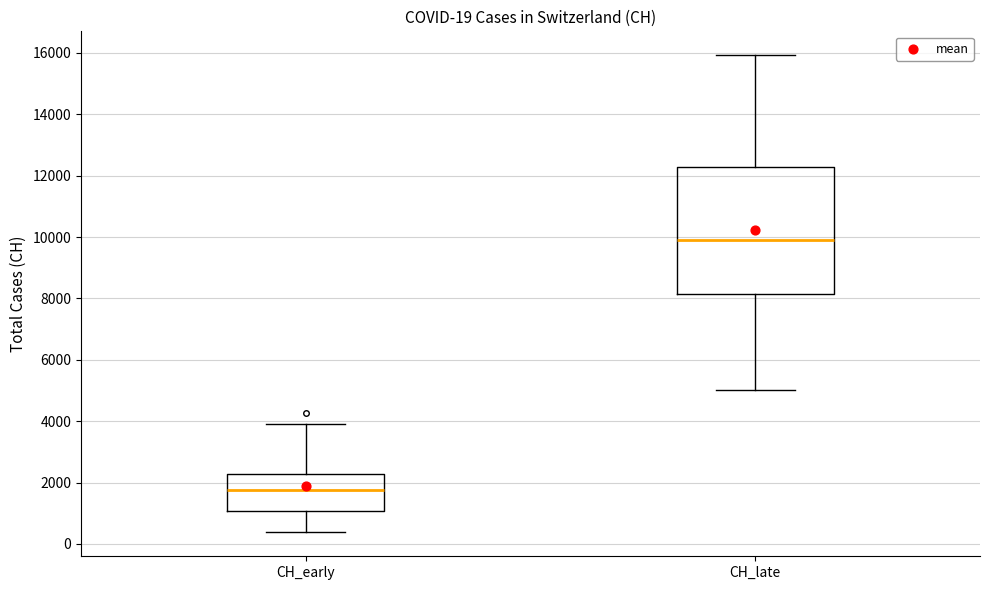

Which box's median line is the lowest?

CH_early